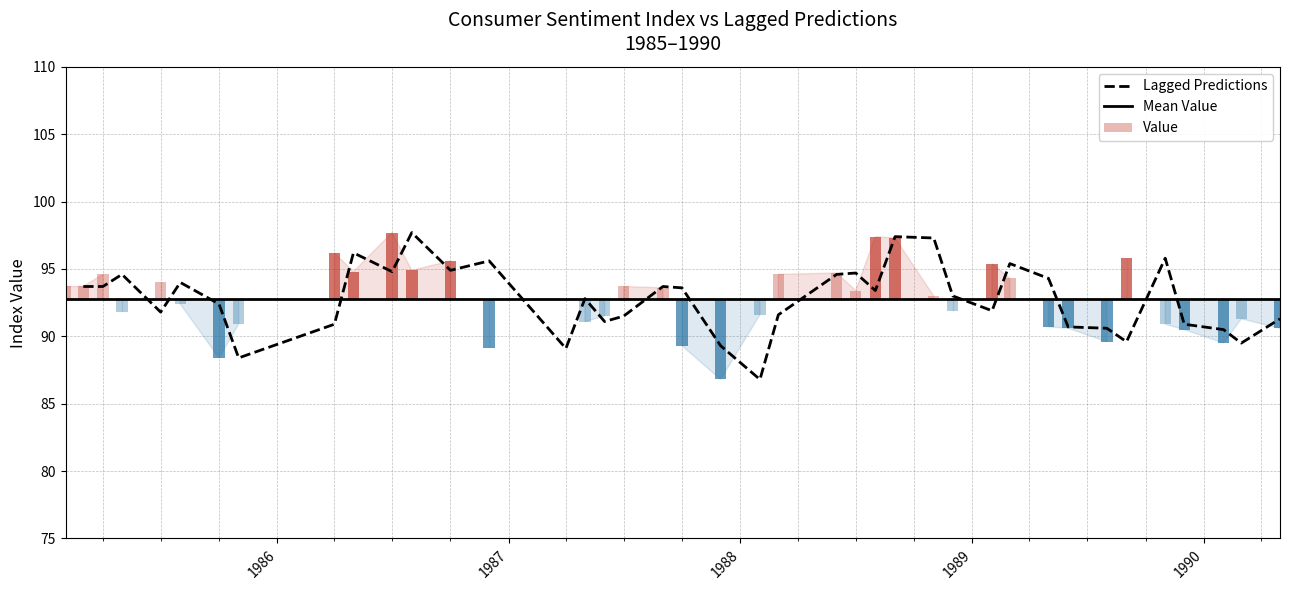

What is the sum of the Value values at 1989-02-01 and 1985-02-01?

189.1